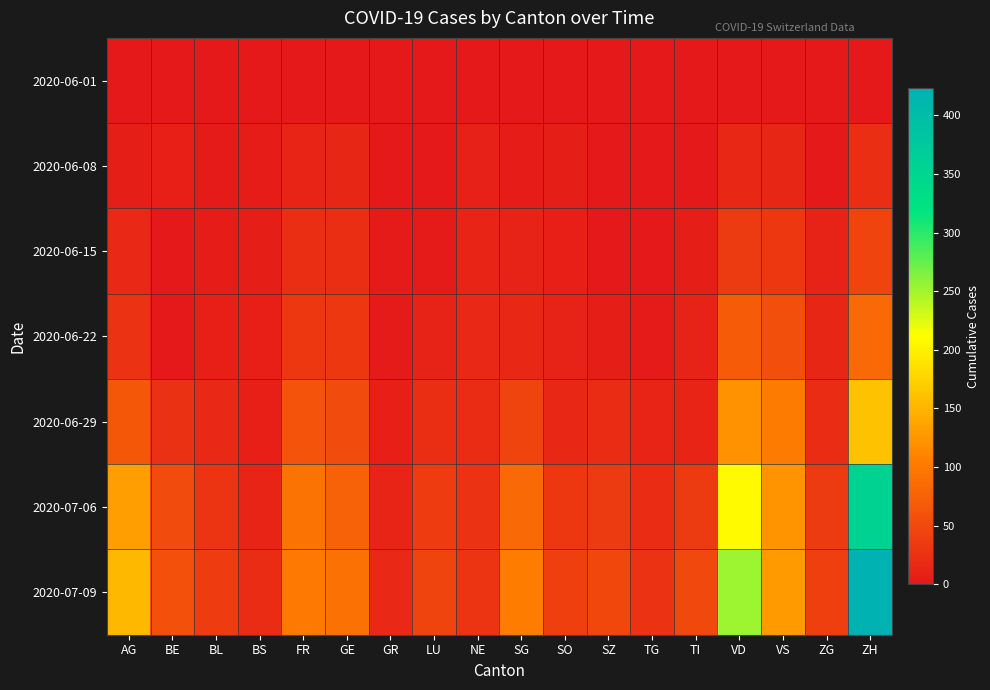

What is the spread (max minus min) of values at TG?

27